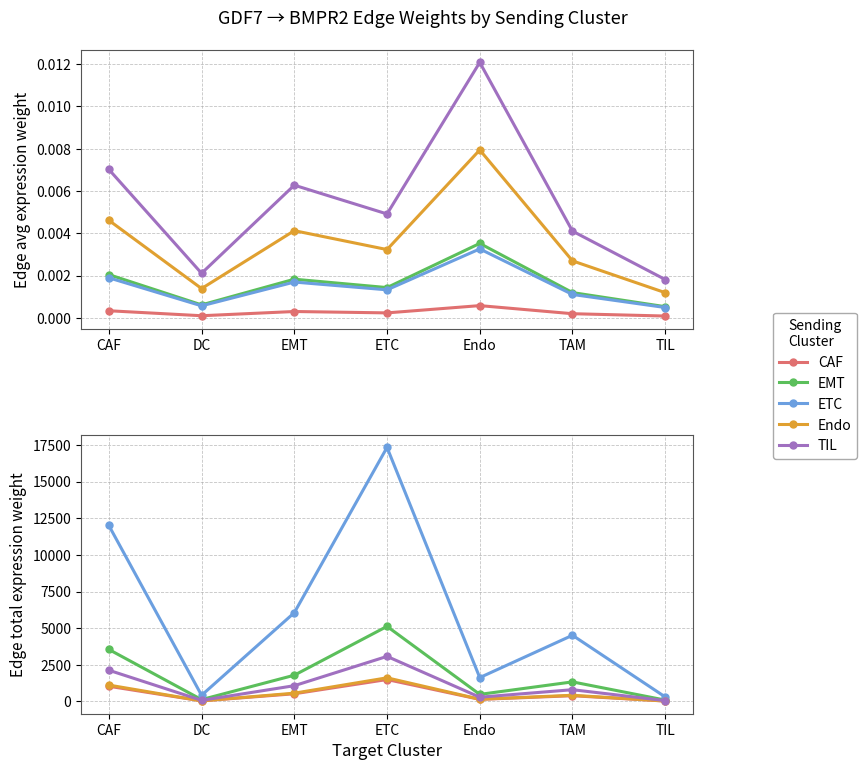

Reading left to right, transcribe all the data shown in this chart.

CAF: 1035.2	36.2	522.1	1494.6	140.3	389.3	26.4
EMT: 3547.9	124.0	1789.2	5122.4	480.7	1334.1	90.5
ETC: 12010.5	419.8	6056.9	17340.4	1627.2	4516.1	306.3
Endo: 1116.5	39.0	563.0	1611.9	151.3	419.8	28.5
TIL: 2129.5	74.4	1073.9	3074.6	288.5	800.7	54.3